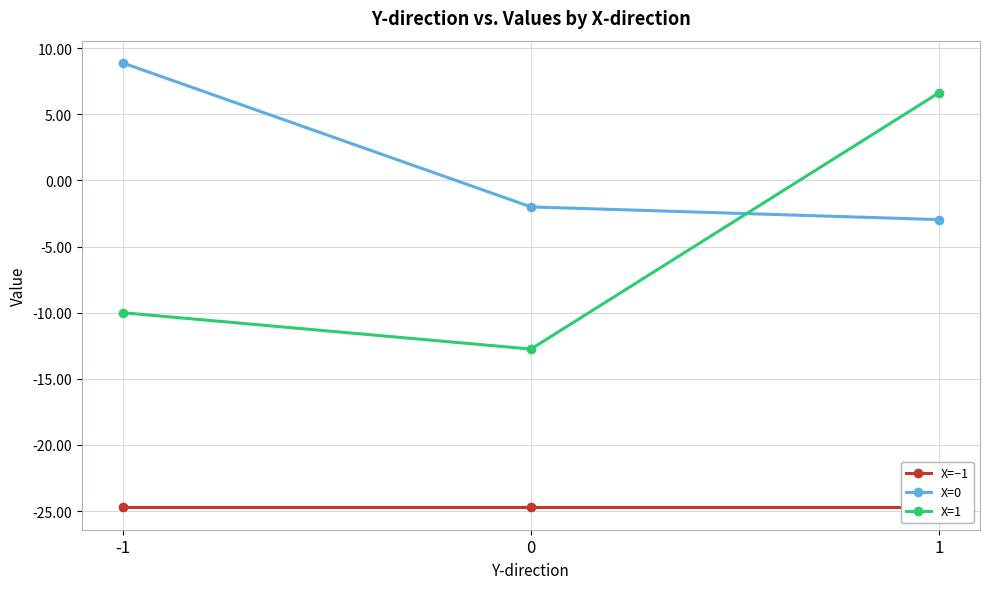

True or false: X=−1 has a value of -43.2 at 0.

False